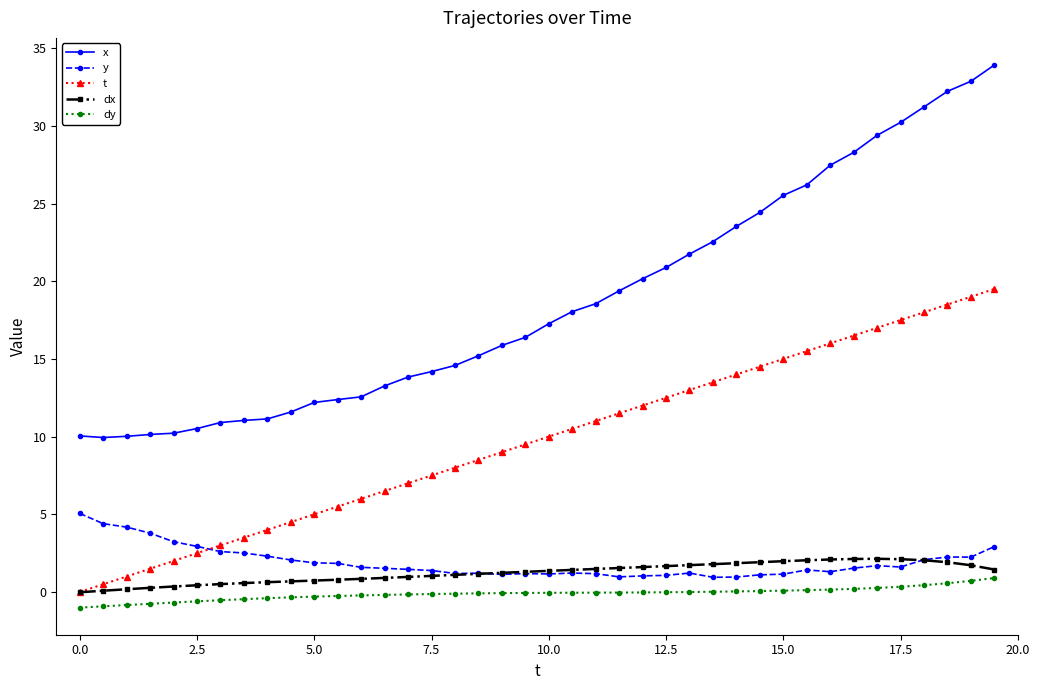

What is the value of the x point at the 26th from the left?

20.9